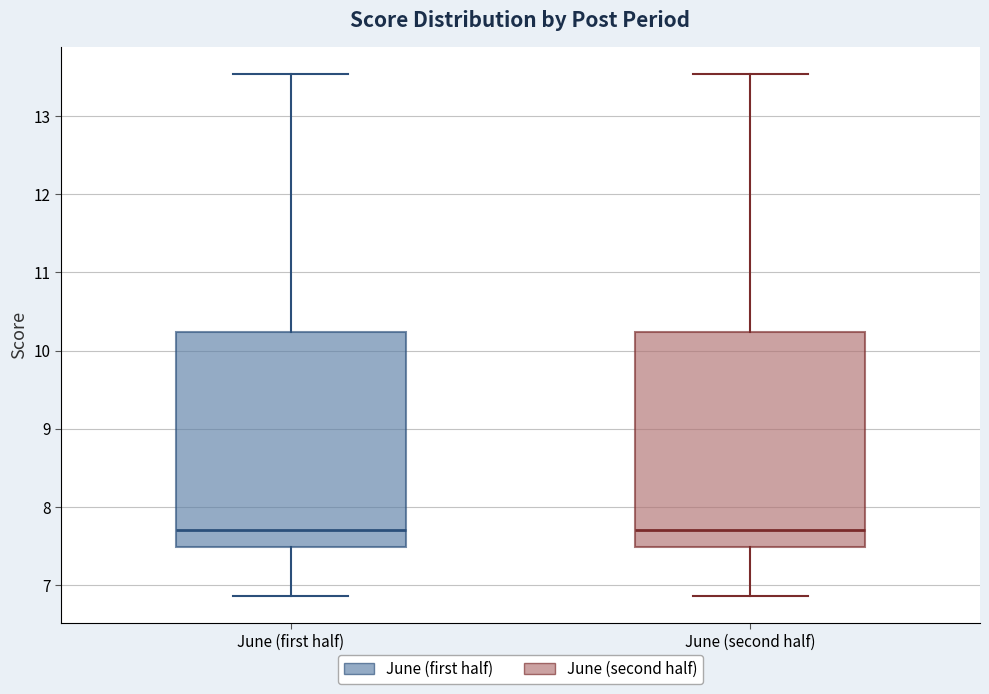

Reading left to right, read every box against the y-axis: the position of its median line, the range the box covers, and the ends of its whiskers. The values are not printed on the chart, so give them approximately, as read against the axis.

June (first half): median 7.7, box 7.5 to 10.2, whiskers 6.9 to 13.5
June (second half): median 7.7, box 7.5 to 10.2, whiskers 6.9 to 13.5